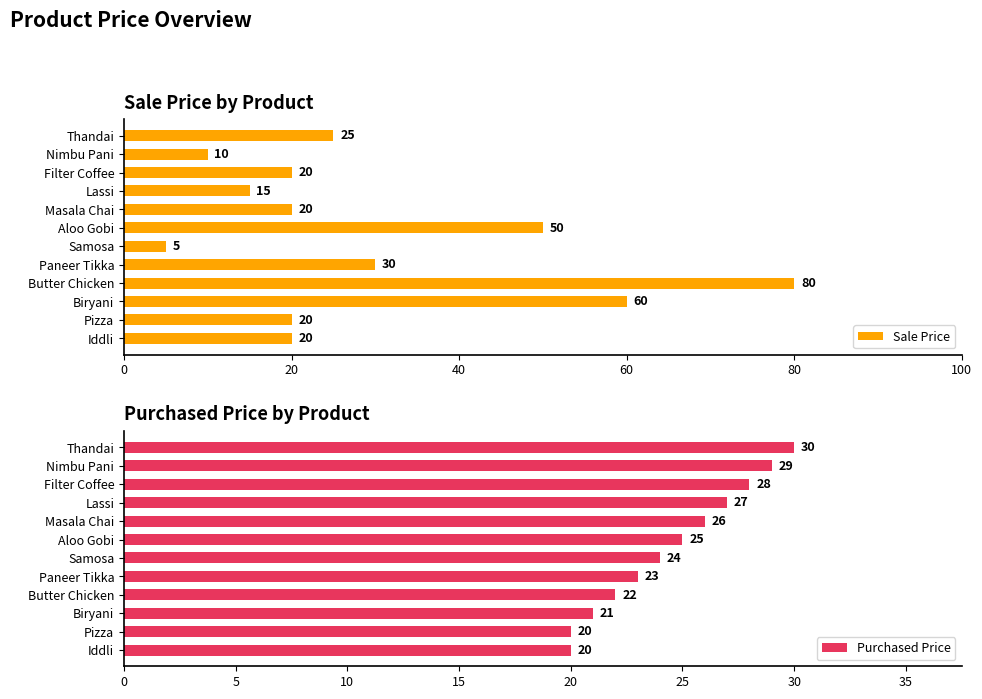

At which label does Sale Price reach its minimum?

Samosa